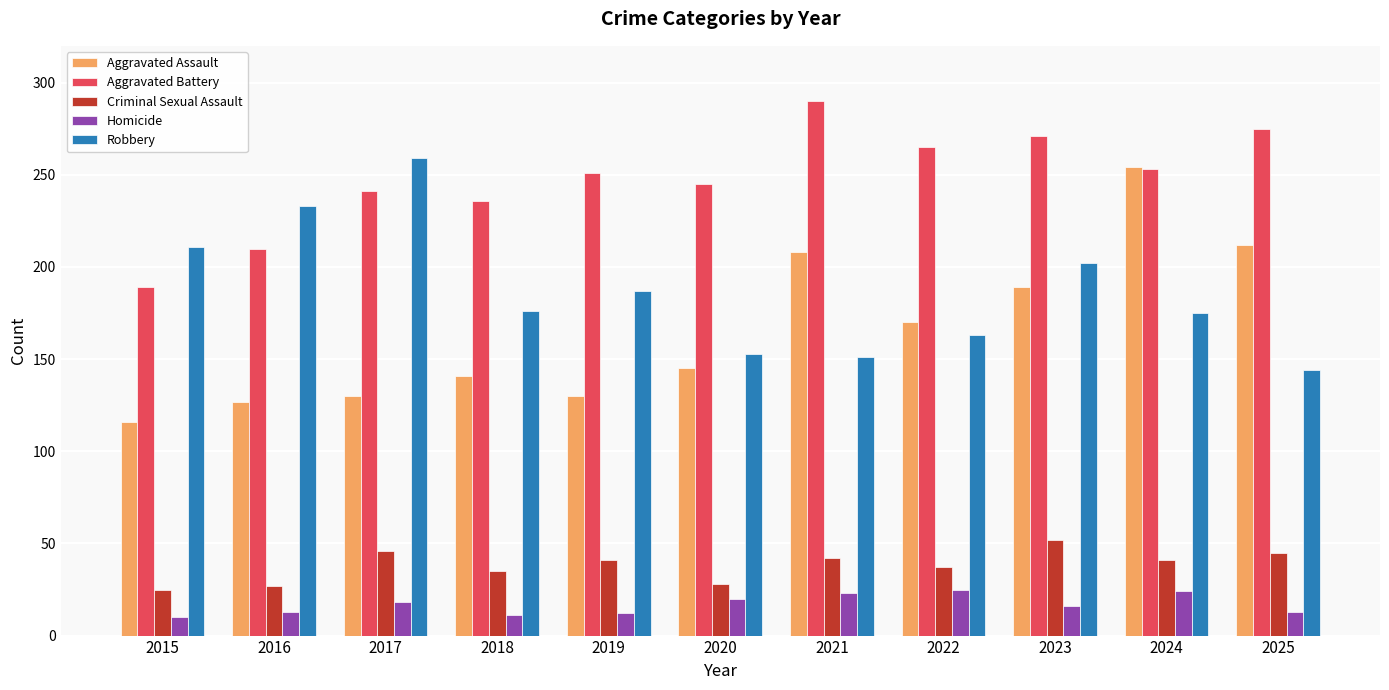

At how many categories does at least one series exceed 44?

11